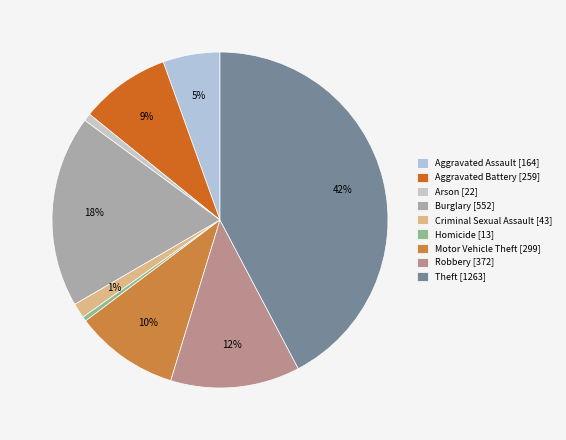

To the nearest percent, what is the average slice percentage?

11%